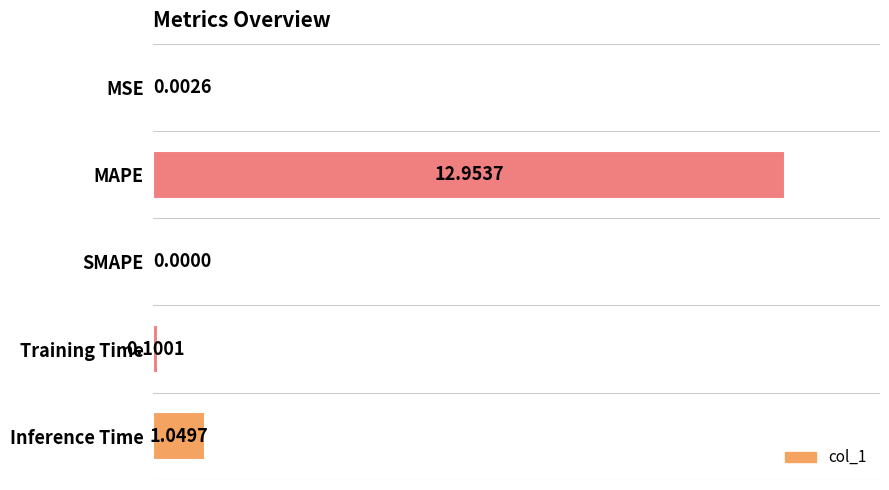

At which label is the value closest to 6?

Inference Time